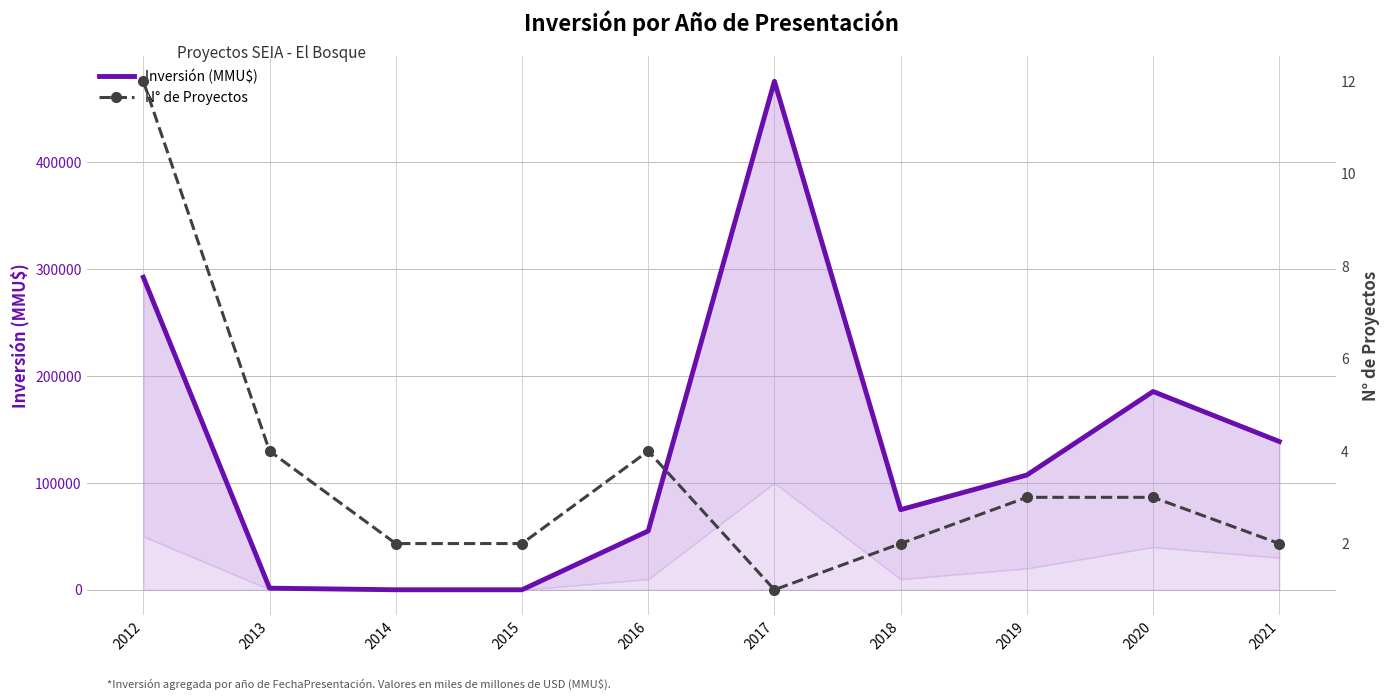

Which has a higher value, 2018 or 2016?

2018